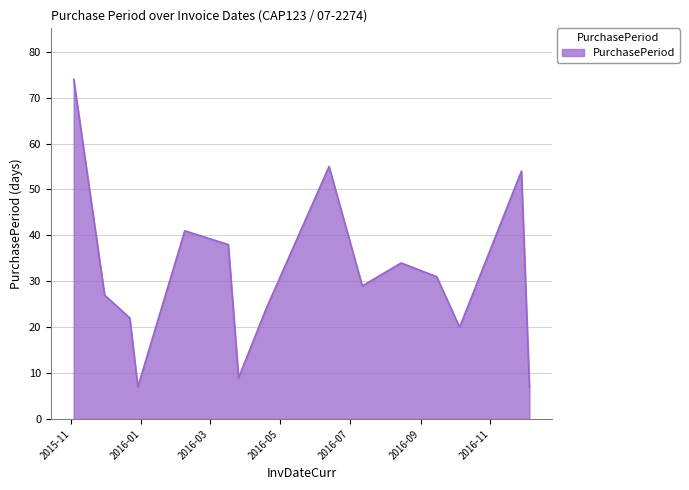

What is the minimum value shown in the chart?

7